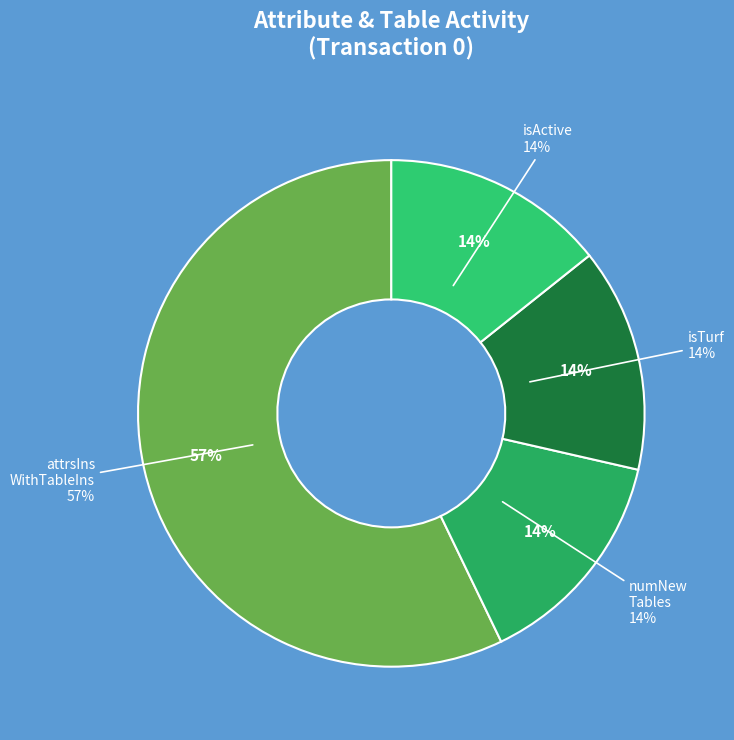

True or false: 1 accounts for 7% of the total.

False